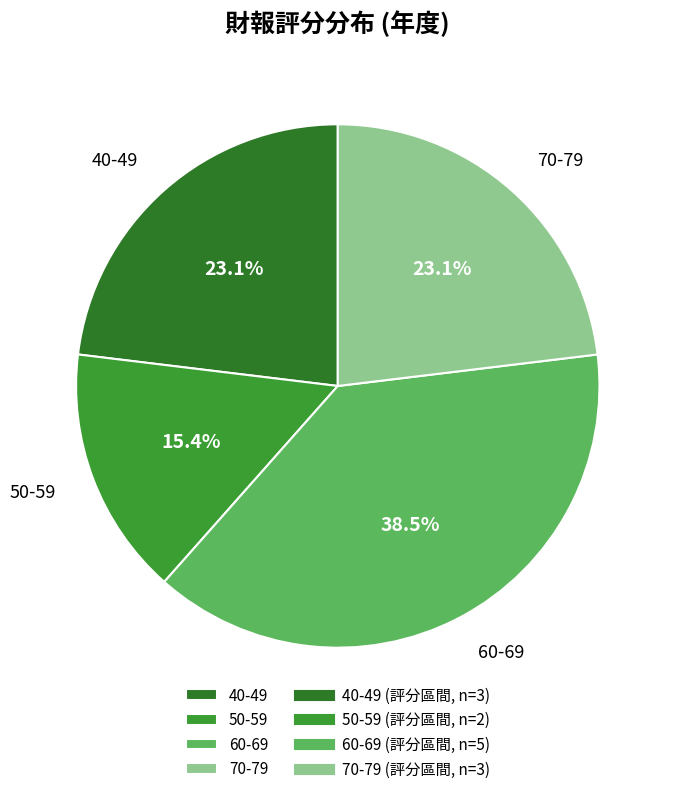

How many slices are in this pie chart?

4